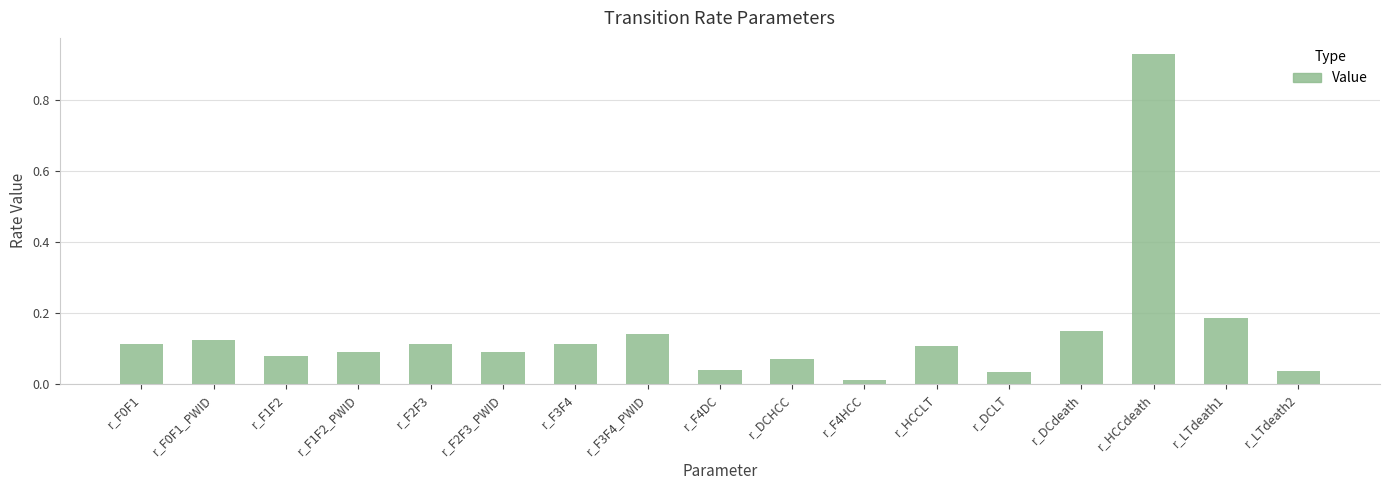

What position from the left is r_DCHCC?

10